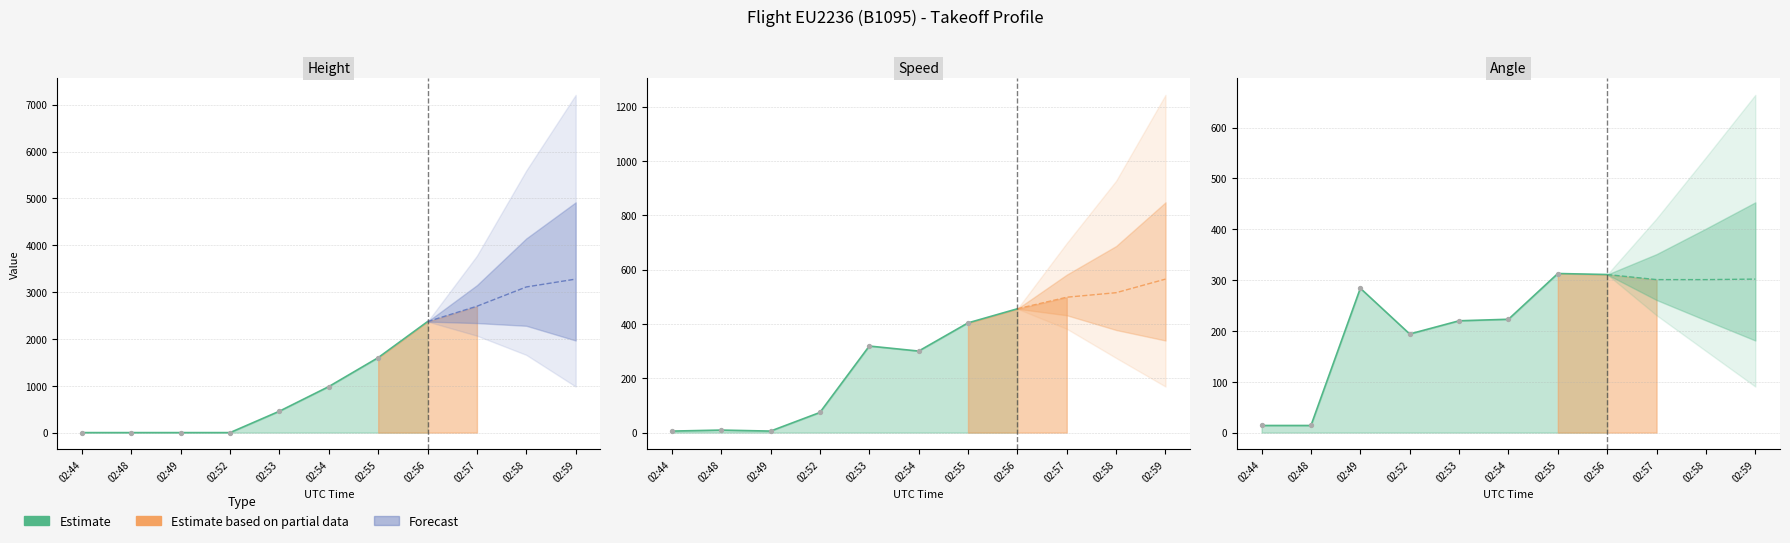

What is the total value across all series at 02:56?

3136.4